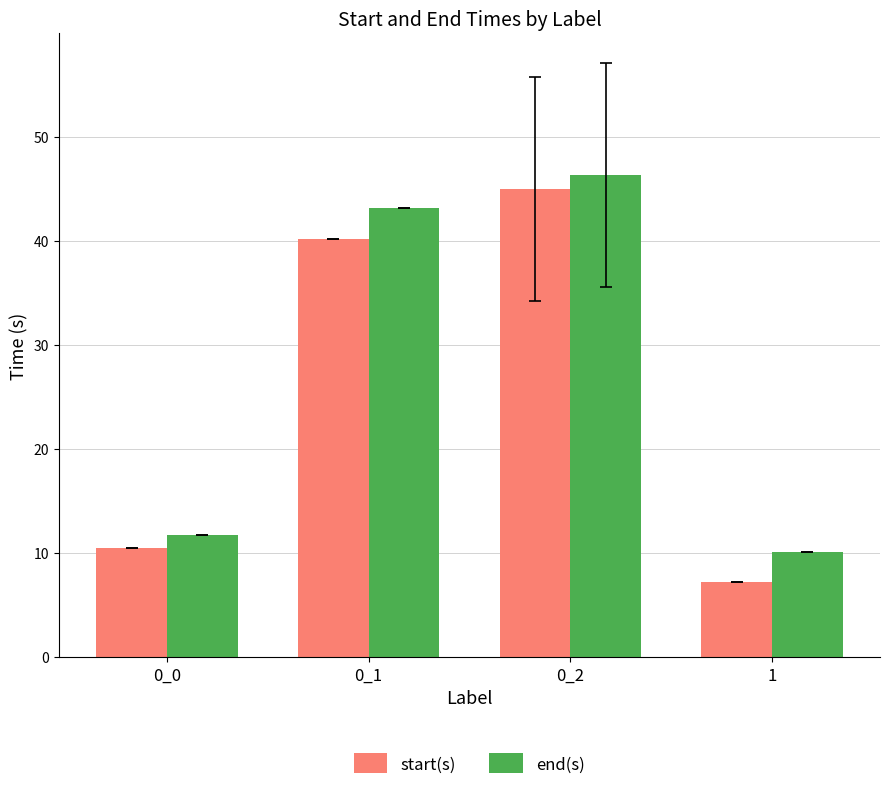

What is the label of the 3rd bar from the left?

0_2